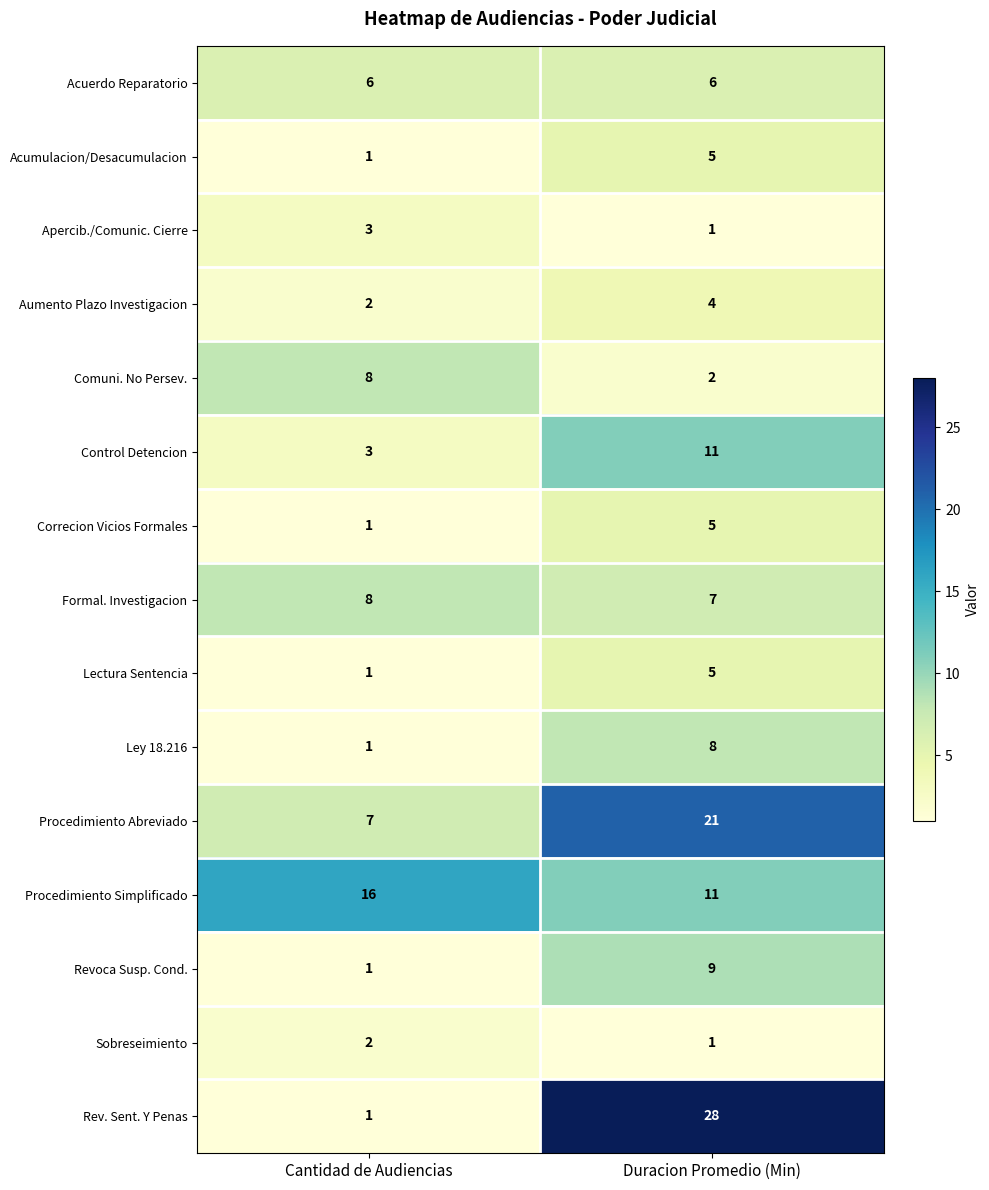

Between Cantidad de Audiencias and Duracion Promedio (Min), which series saw the biggest shift?

Rev. Sent. Y Penas